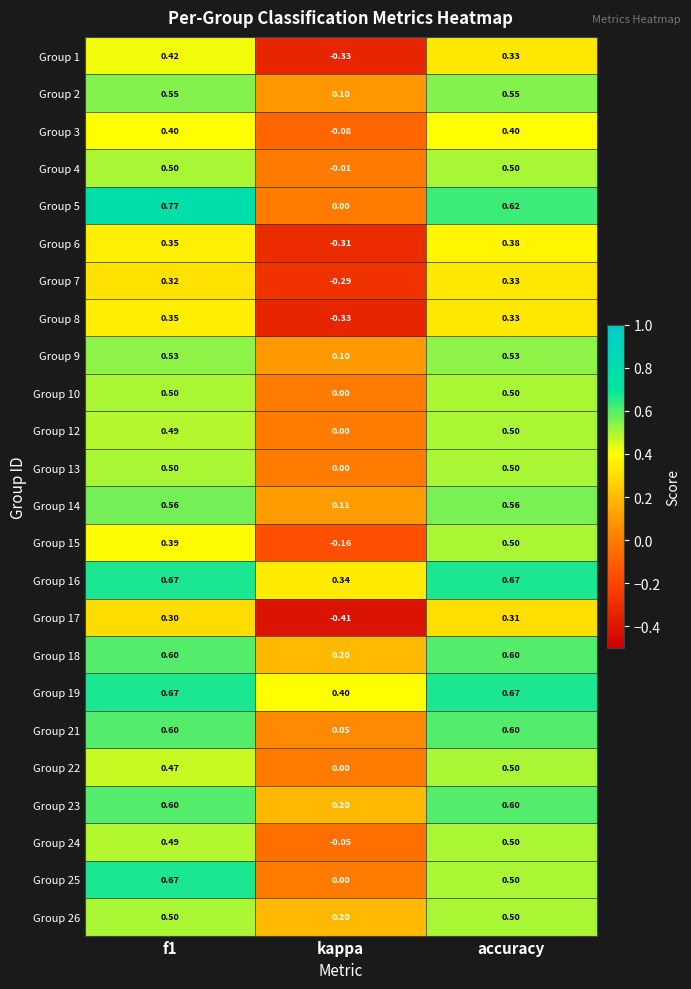

Where is Group 26 nearest to the value 0?

kappa